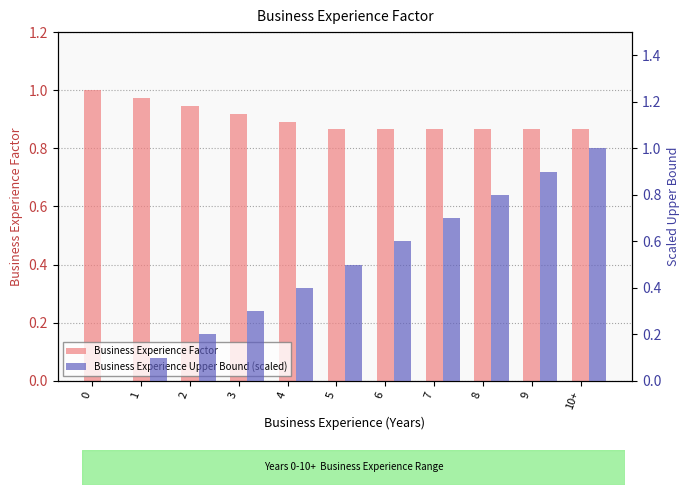

At which category is the sum across all series the highest?

10+